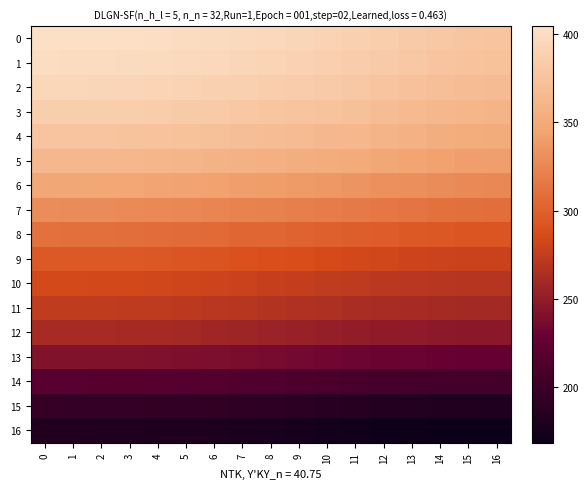

What is the minimum value shown in the chart?

168.7